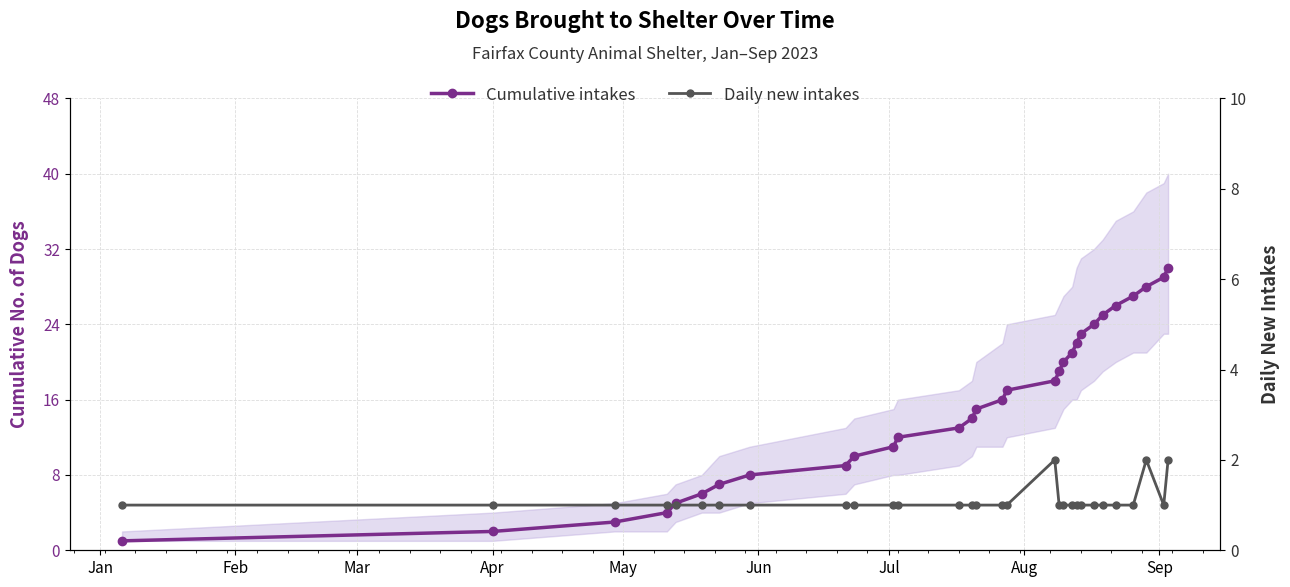

What is the maximum value shown in the chart?

30